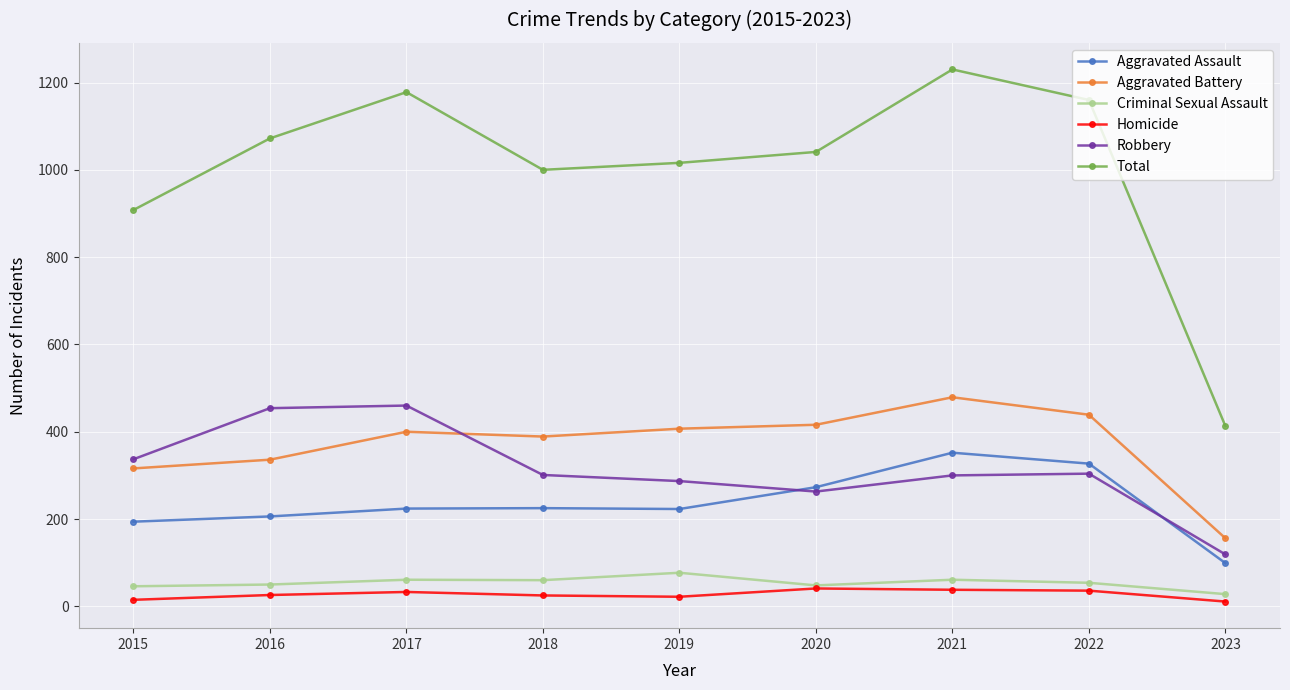

The Aggravated Battery series shows 439 at 2022. True or false?

True